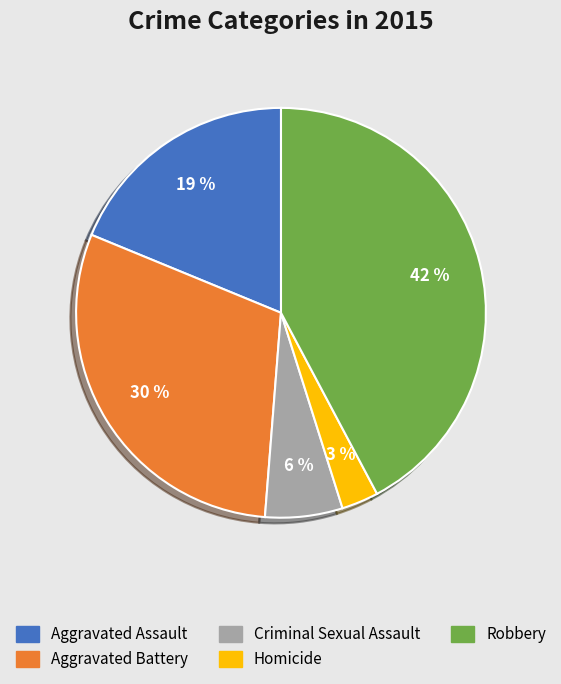

Combined, do Criminal Sexual Assault and Homicide account for over 50%?

No